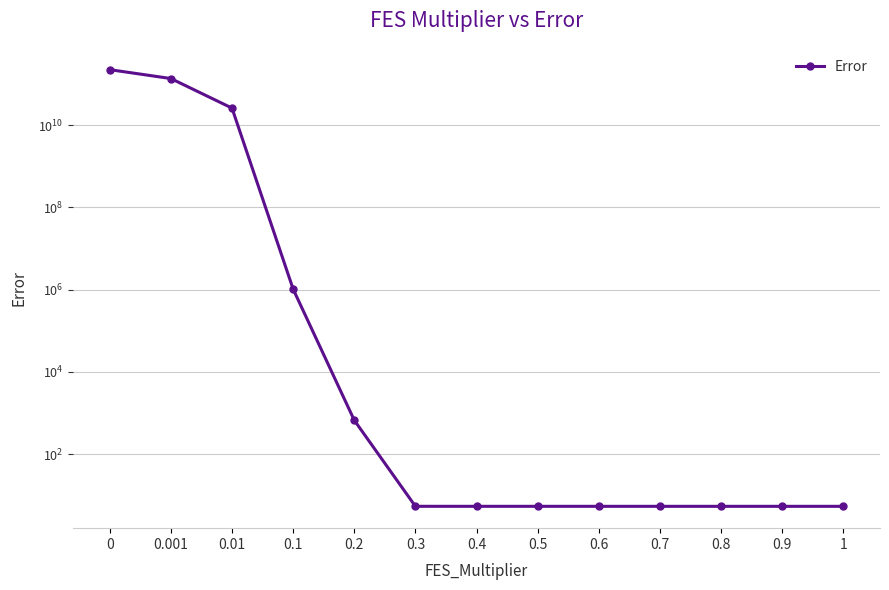

What is the difference between the maximum and minimum values?

221760784981.0